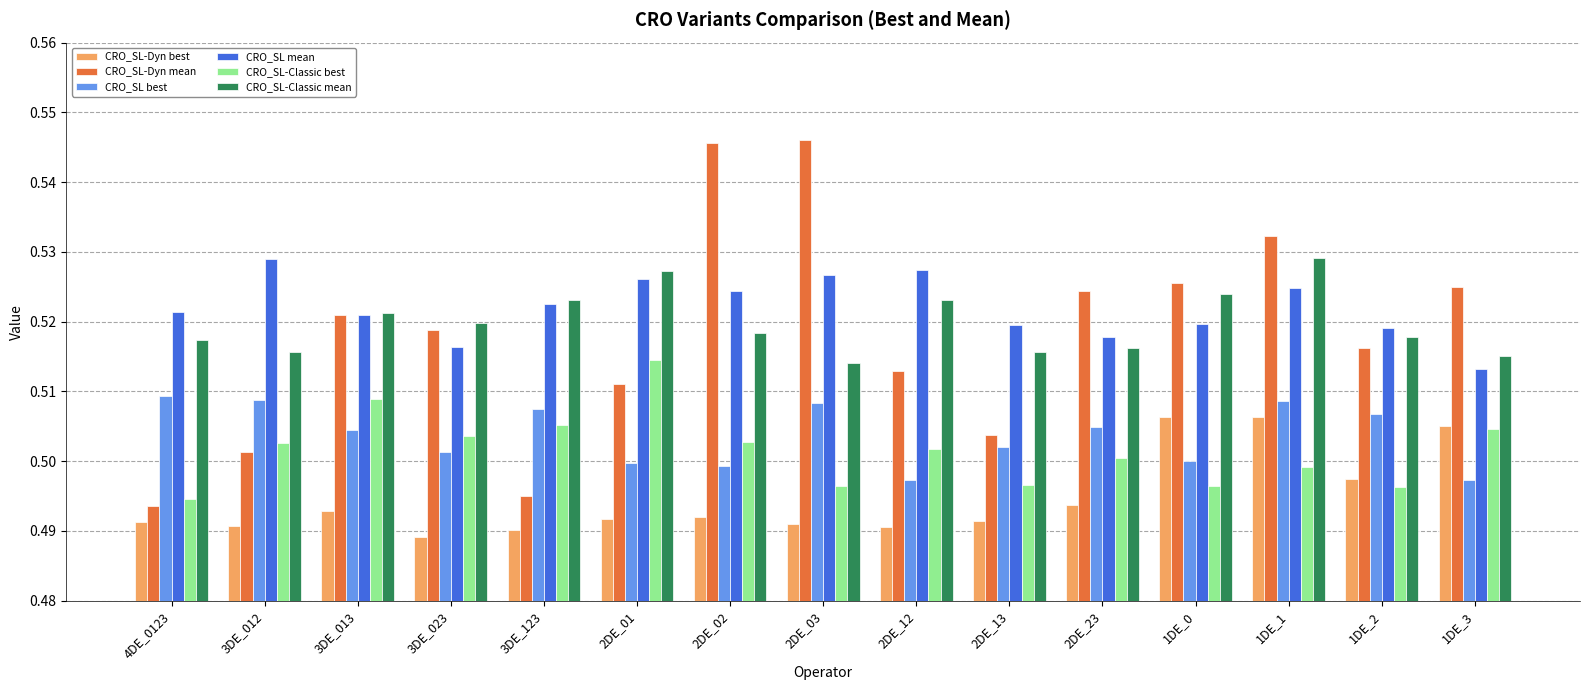

Does the chart contain any negative values?

No